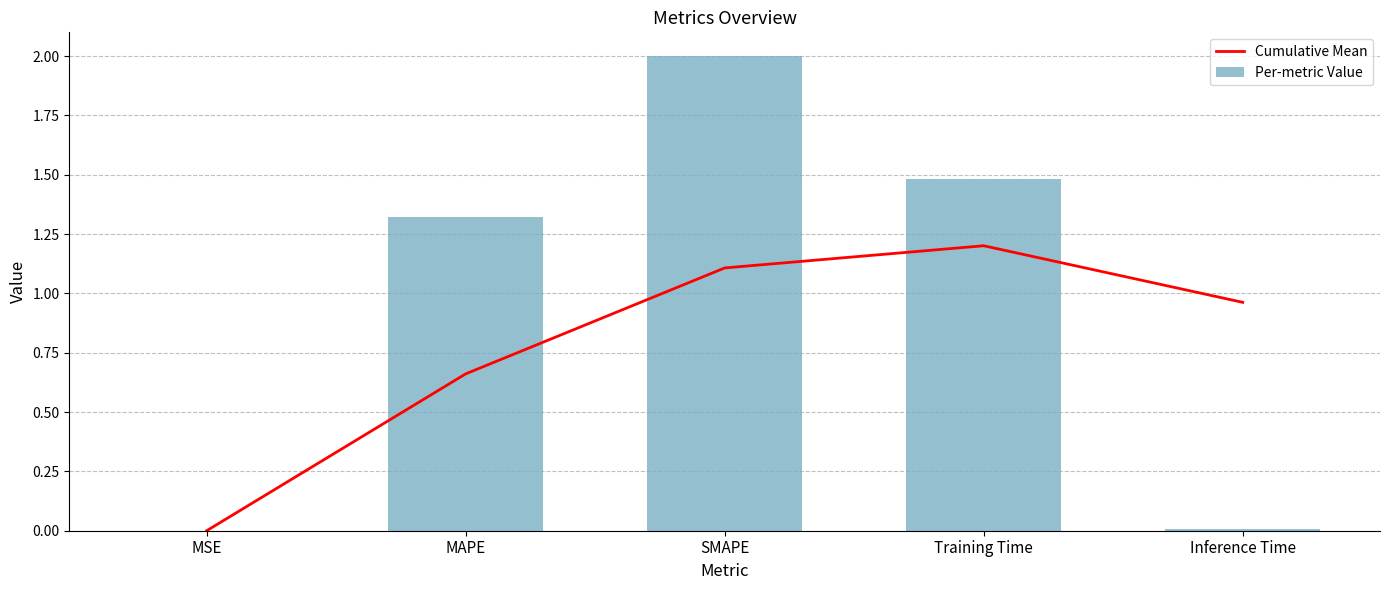

At which category does the chart reach its peak across all series?

SMAPE